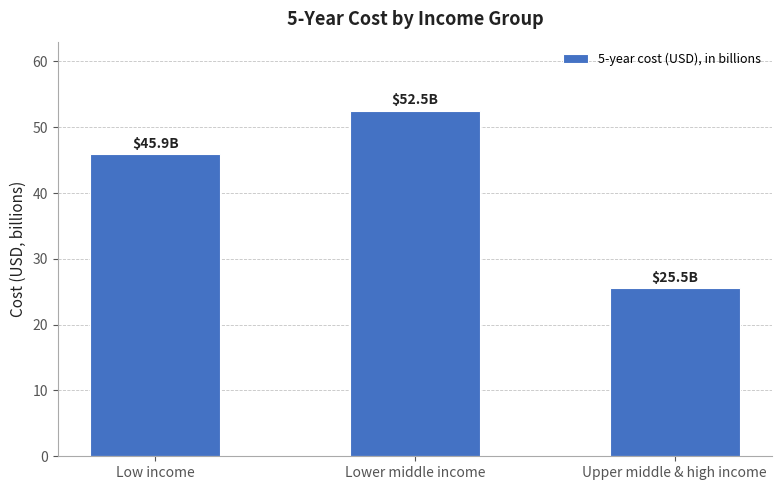

What is the value of the 2nd bar from the left?

52.5